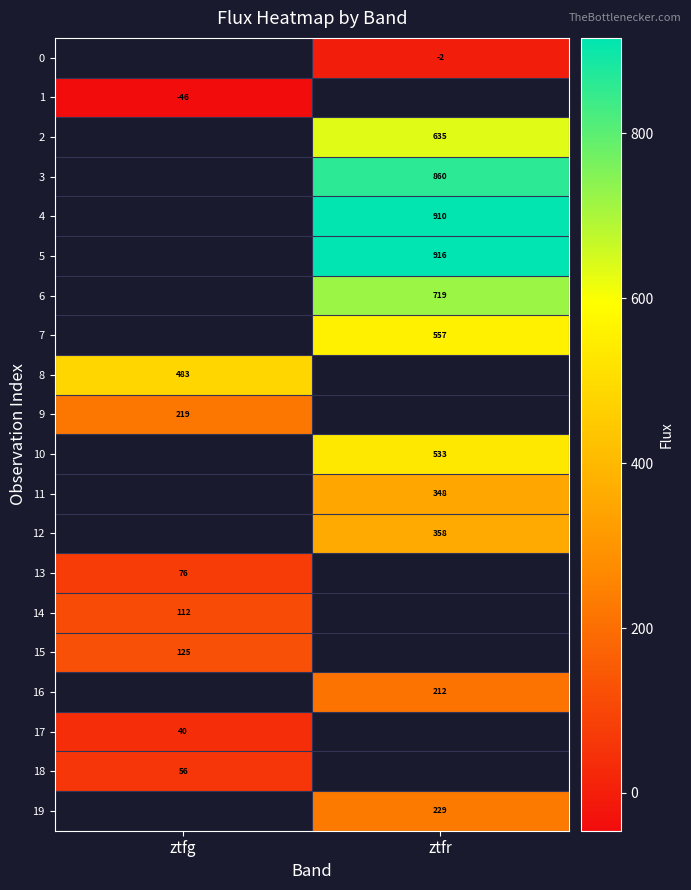

Between ztfg and ztfr, which is larger?

ztfr